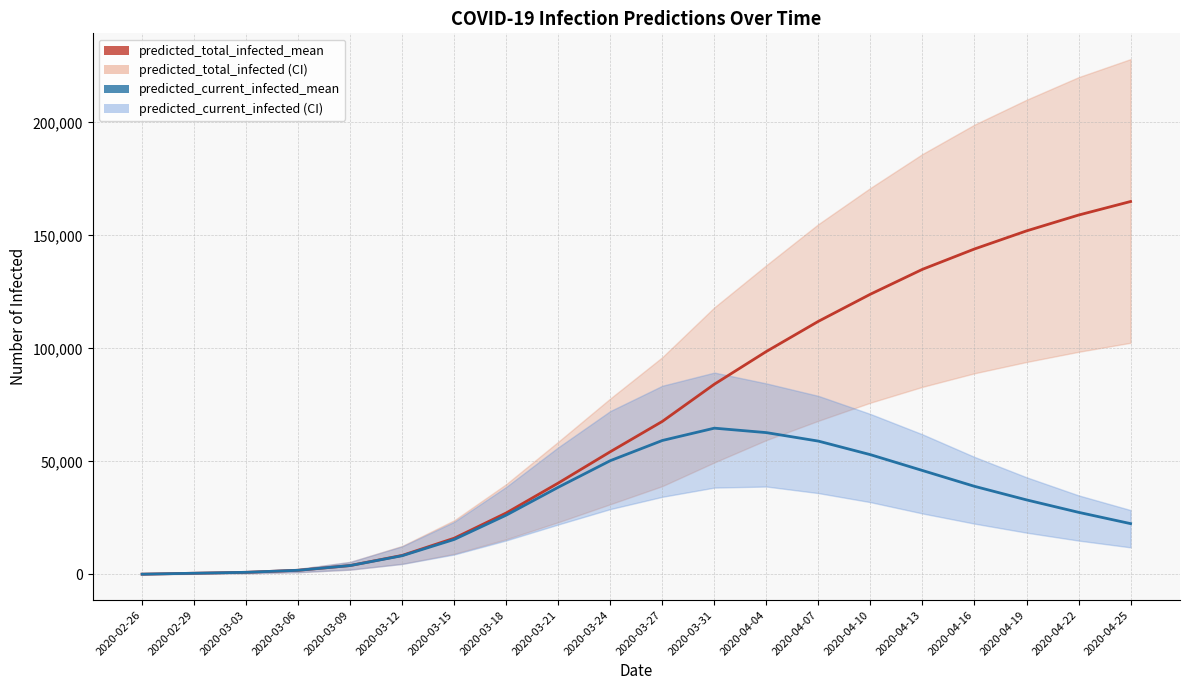

True or false: predicted_current_infected_mean and predicted_total_infected_mean cross at least once.

False